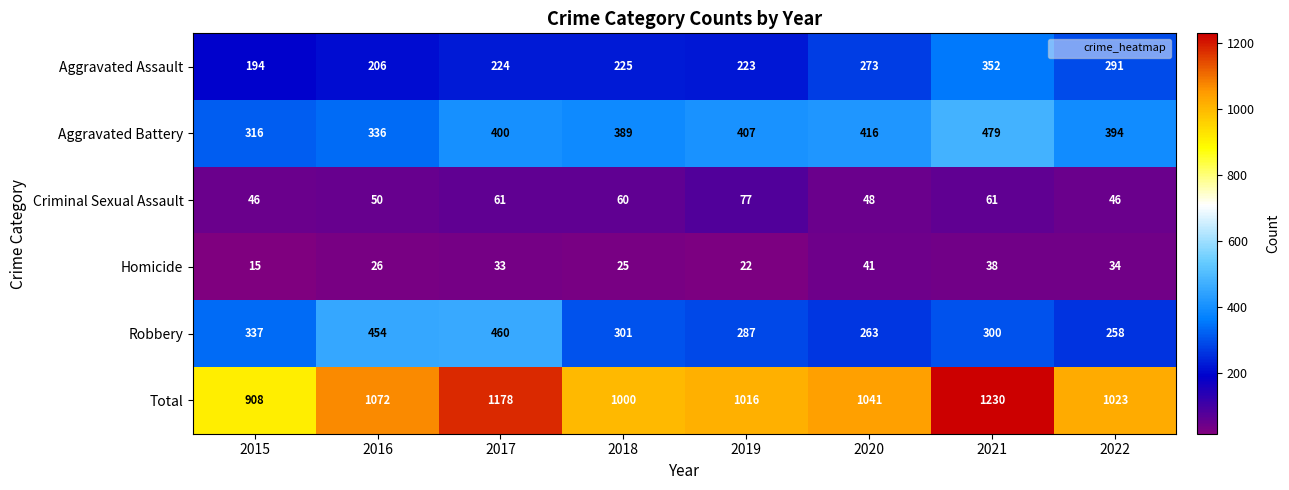

True or false: Criminal Sexual Assault has a value of 48 at 2020.

True